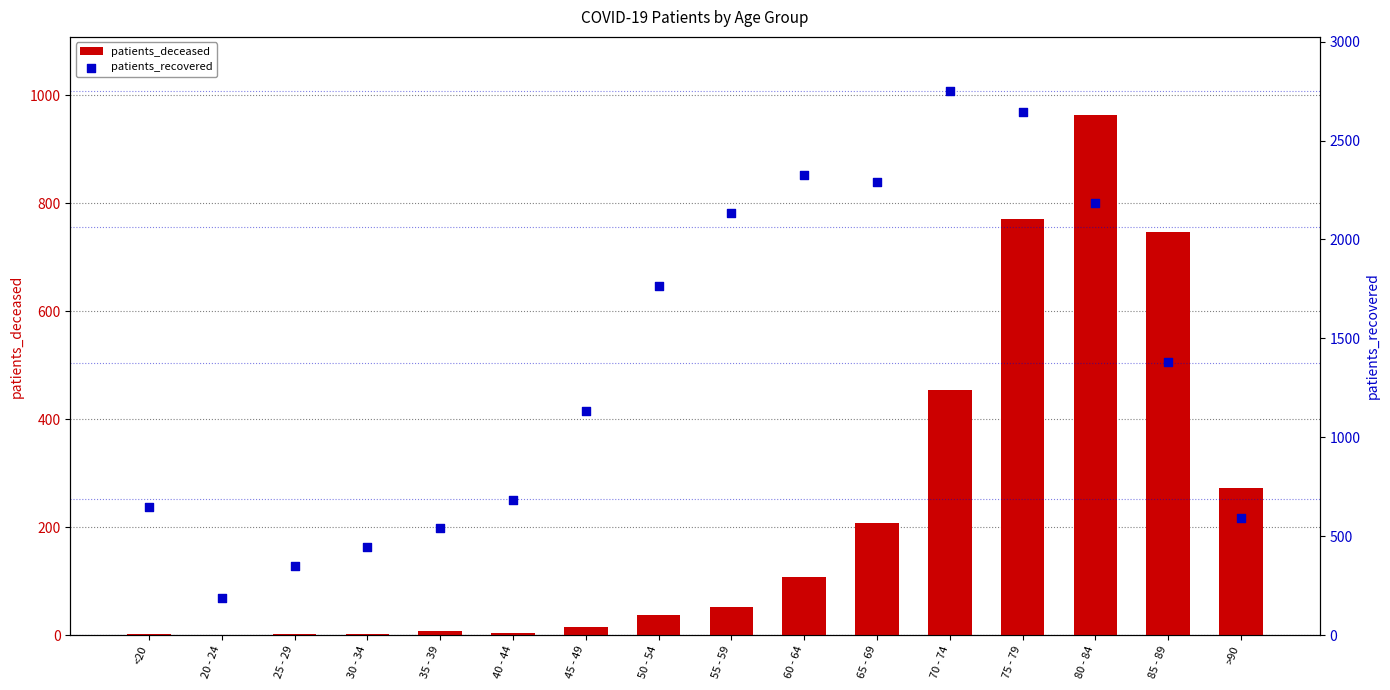

What are all the series names shown in the legend?

patients_deceased, patients_recovered